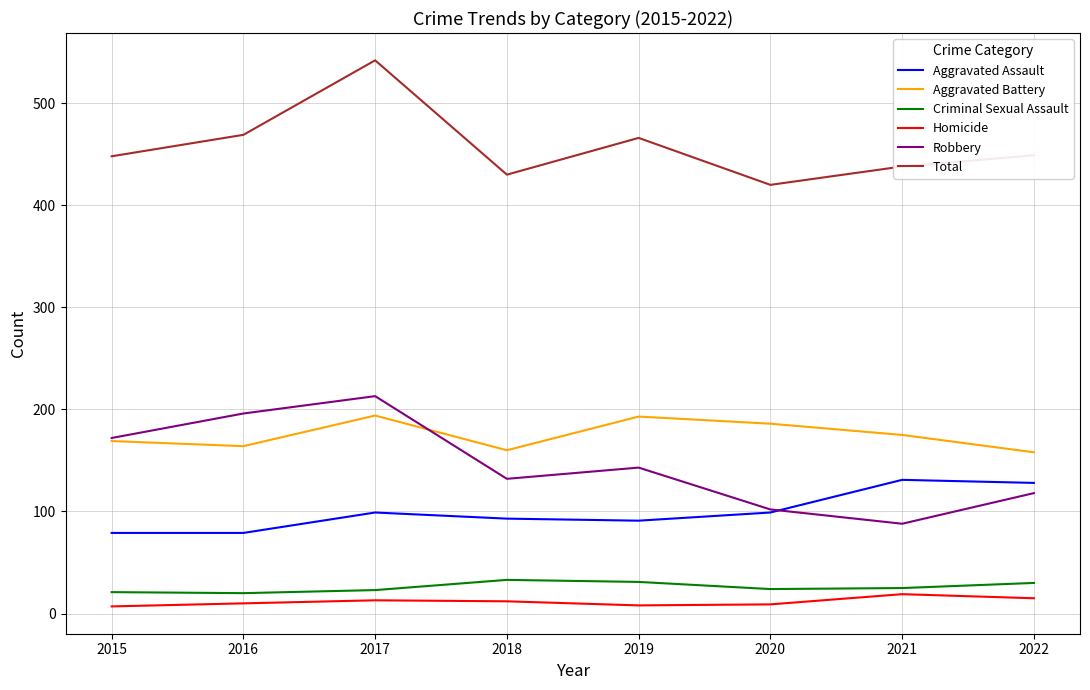

True or false: Aggravated Battery and Homicide intersect in this chart.

False